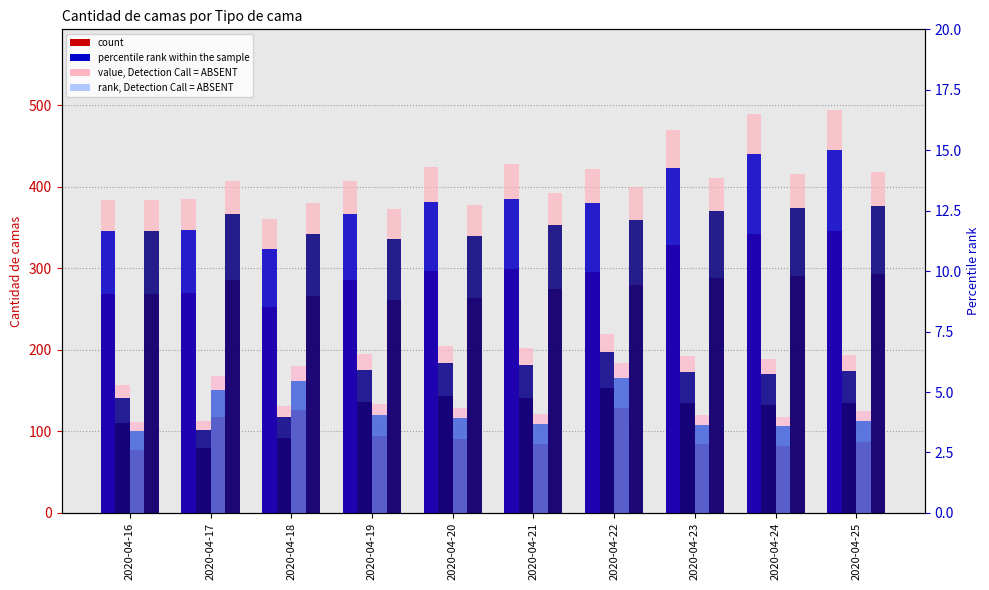

Is it true that Basica equals 120.4 at 2020-04-20?

False